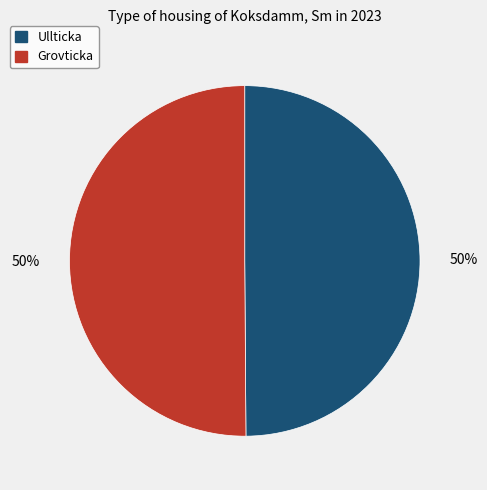

What percentage is the Ullticka slice, to the nearest percent?

50%